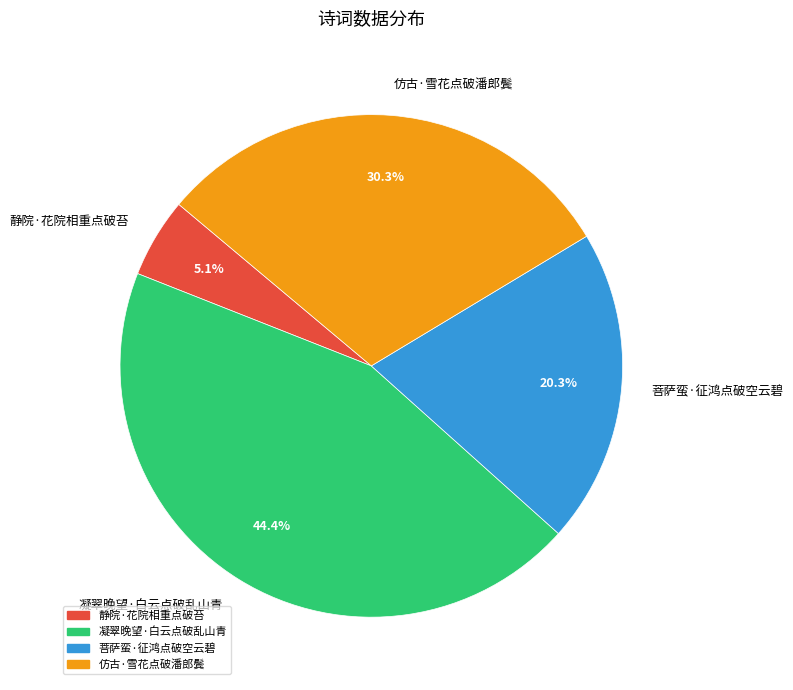

To the nearest percent, what percentage of the pie is 静院·花院相重点破苔?

5%